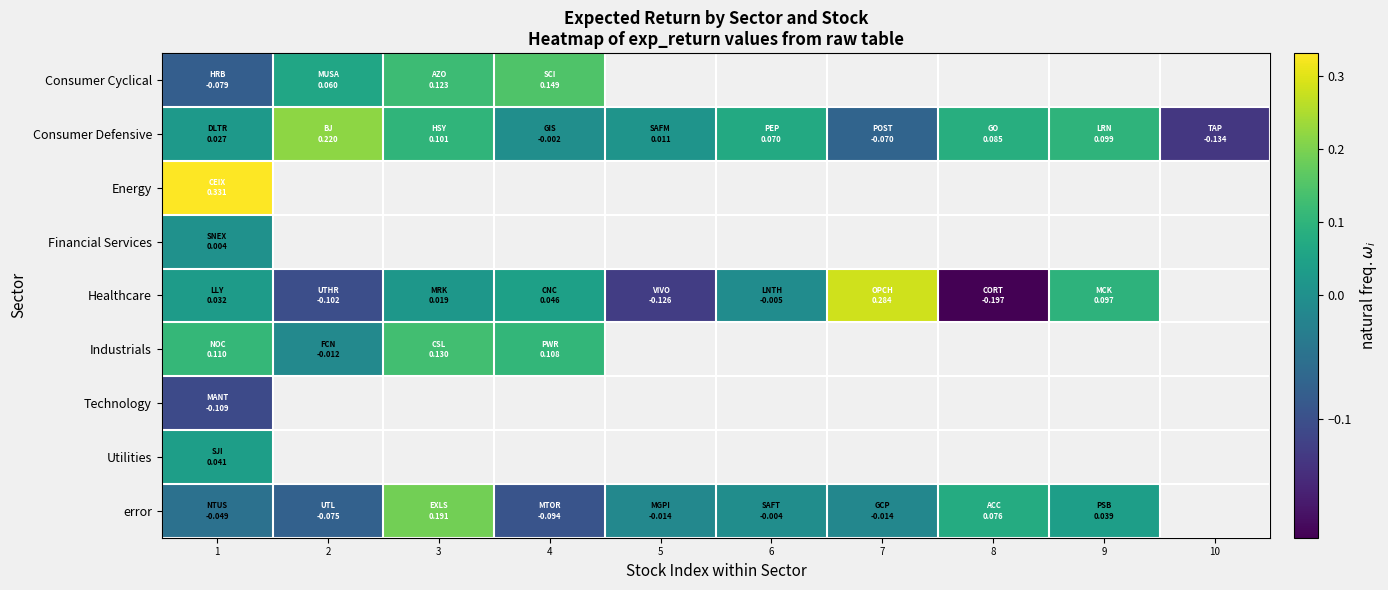

Which series has the largest range (max minus min)?

Healthcare